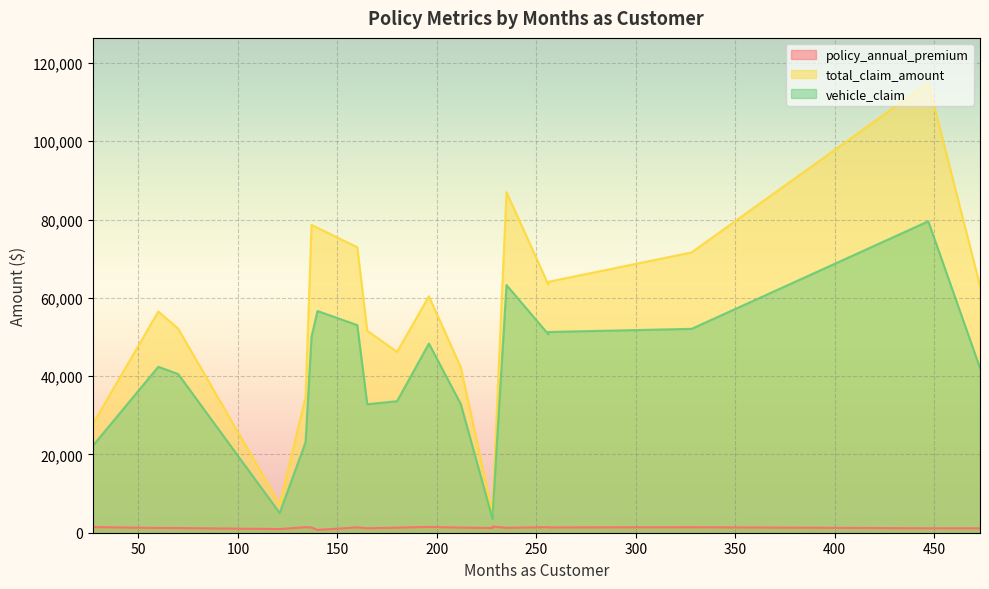

How many interior local valleys does the policy_annual_premium series have?

6